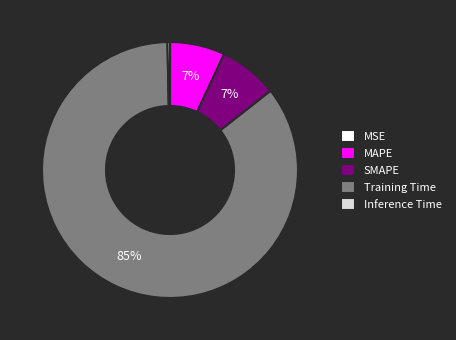

The Training Time slice represents 75% of the pie. True or false?

False